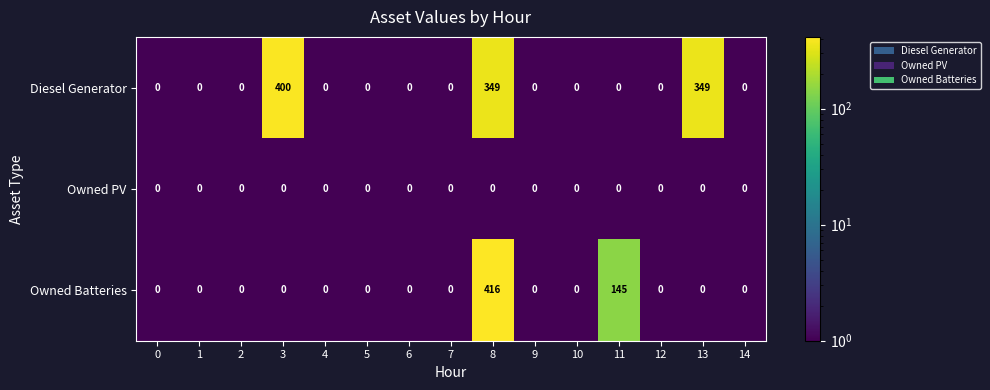

List the series in order of their peak value, lowest first.

Owned PV, Diesel Generator, Owned Batteries